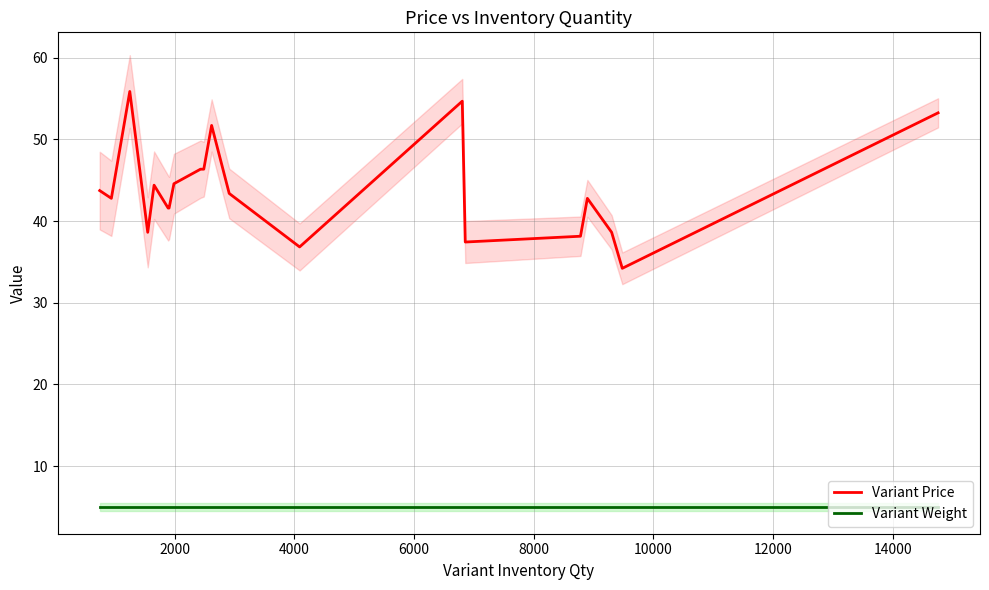

True or false: Variant Weight and Variant Price intersect in this chart.

False